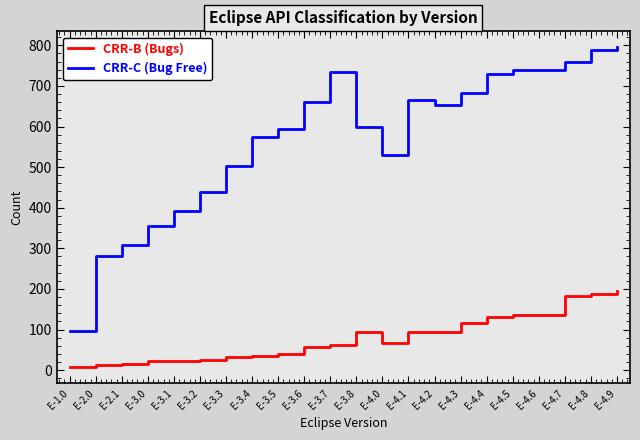

The value of CRR-C (Bug Free) at E-3.5 is 594. True or false?

True